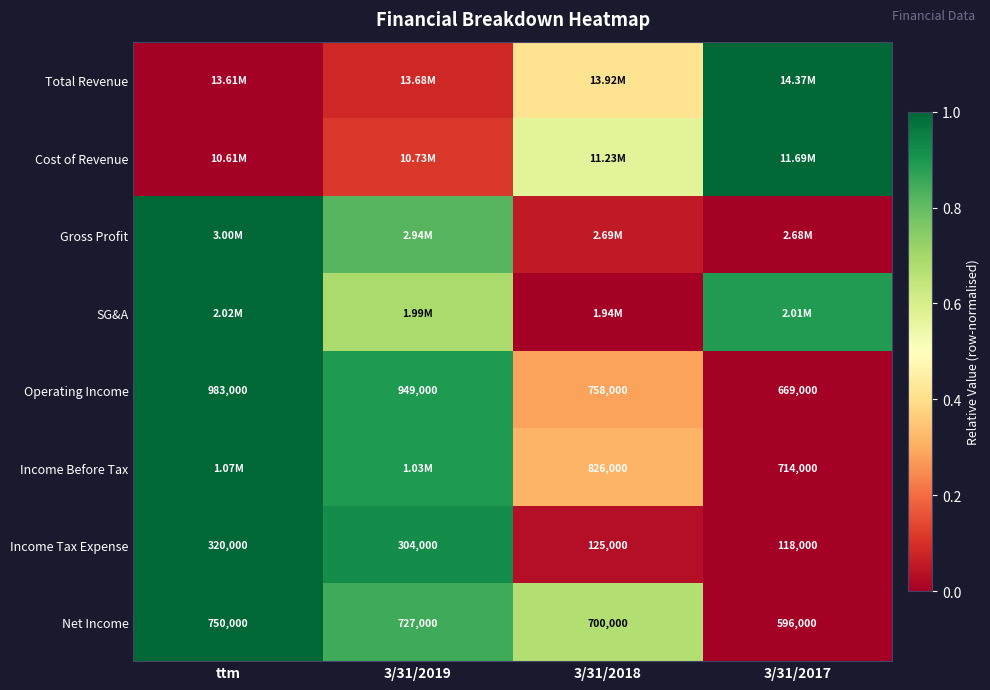

Where does the Income Tax Expense series first go above 304000?

ttm